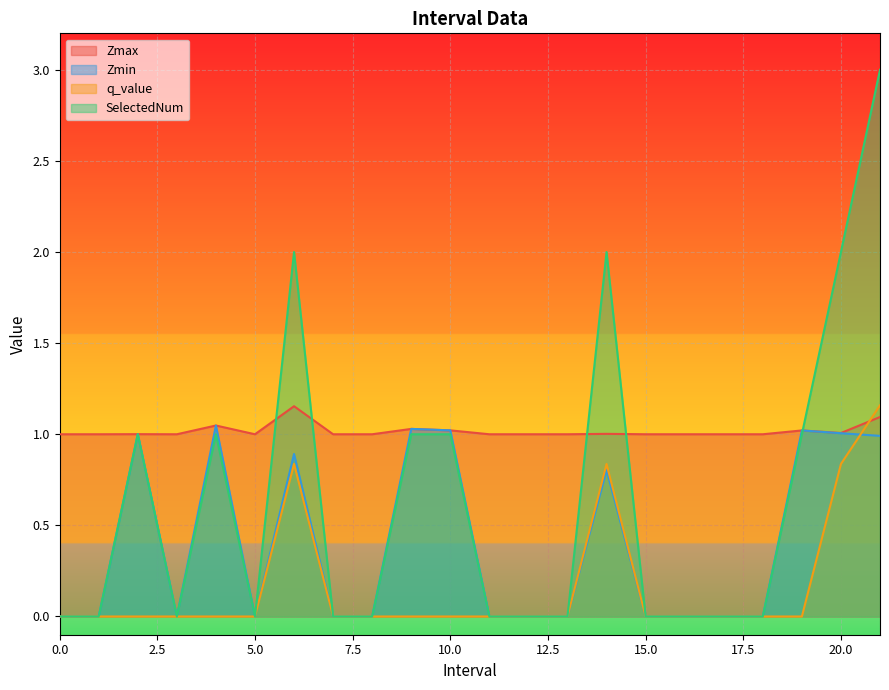

Rank the series by their average value, from highest to lowest.

Zmax, SelectedNum, Zmin, q_value